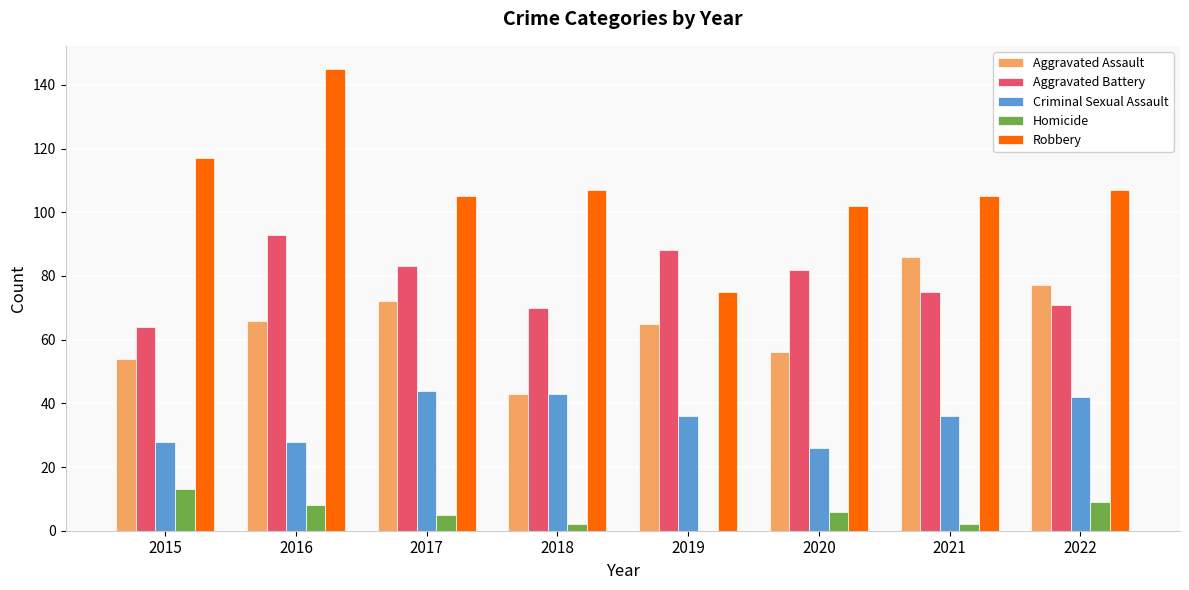

The Robbery series shows 102 at 2020. True or false?

True